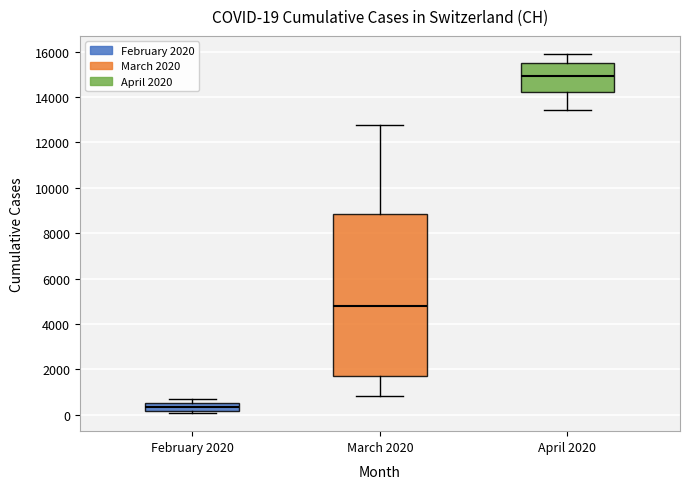

Which box has the lowest median line?

February 2020